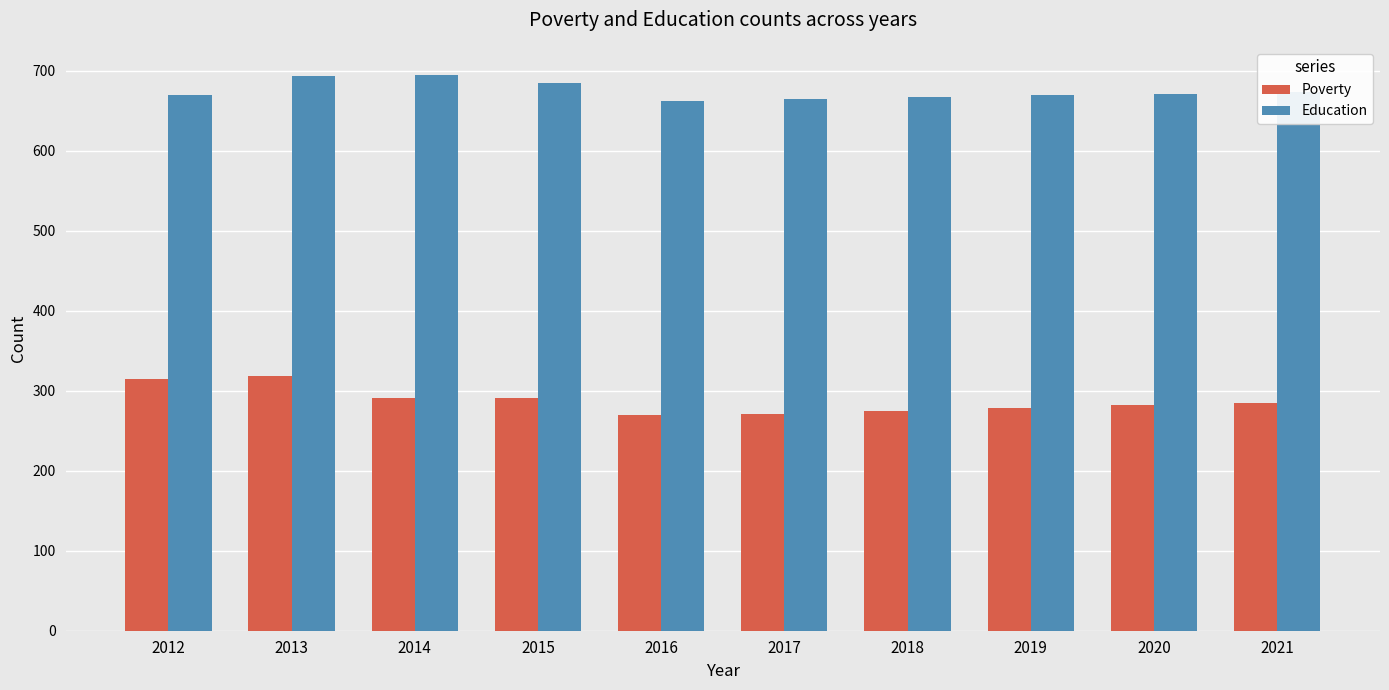

What is the lowest value of the Poverty series?

269